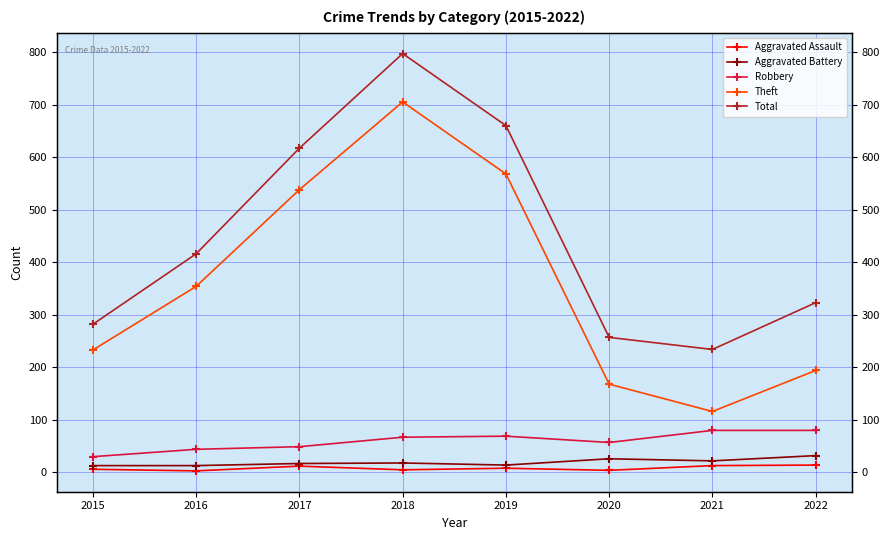

Is this an area chart (filled region under the line)?

No